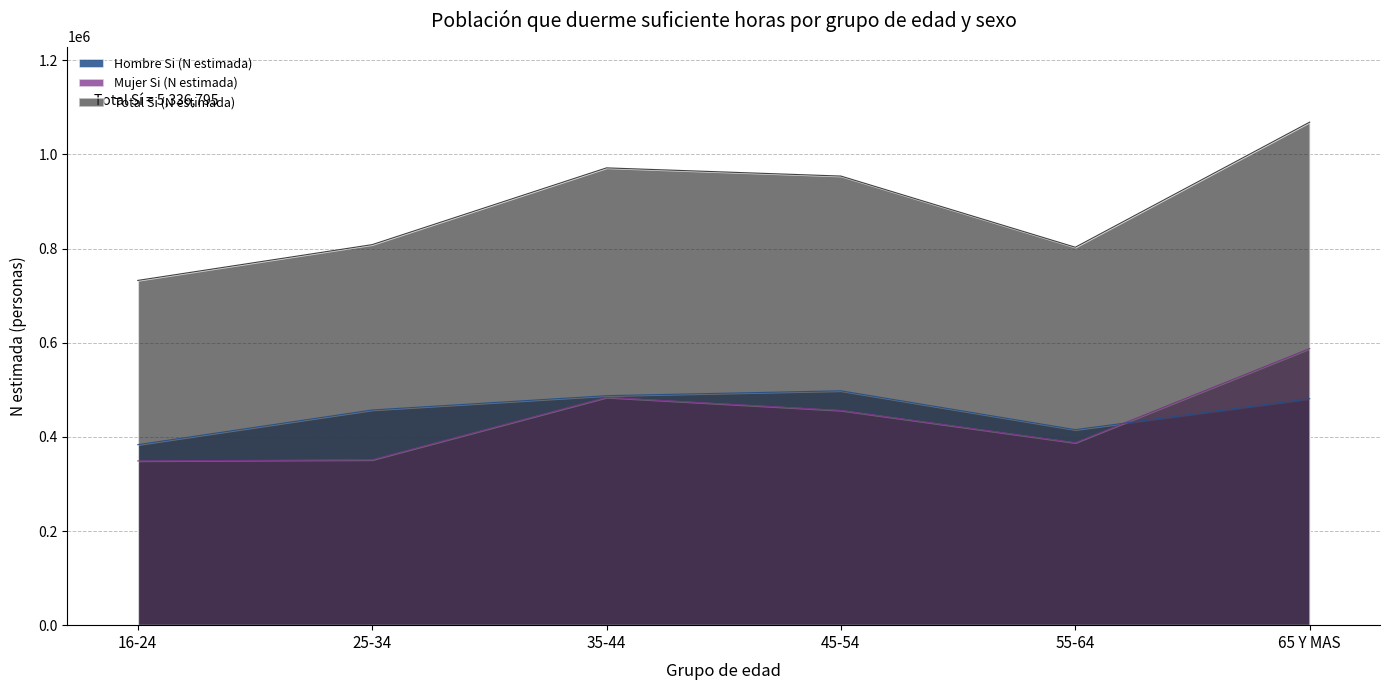

At which label does Hombre Si (N estimada) first exceed 480923?

35-44